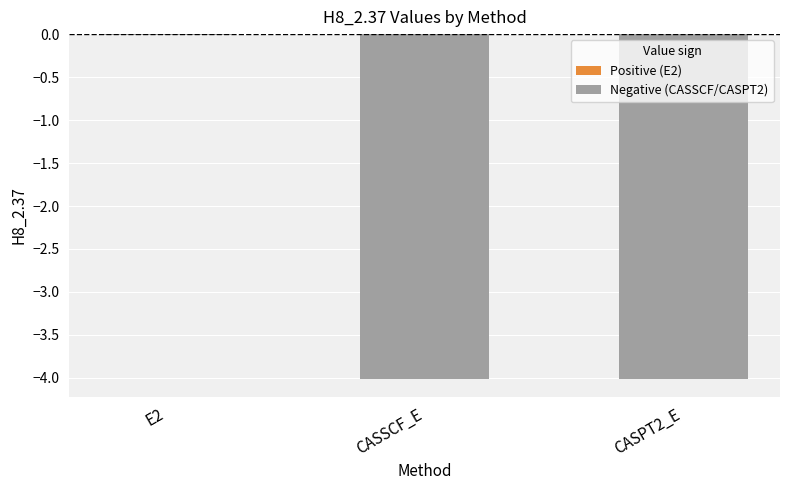

Which label corresponds to the largest value in the chart?

E2